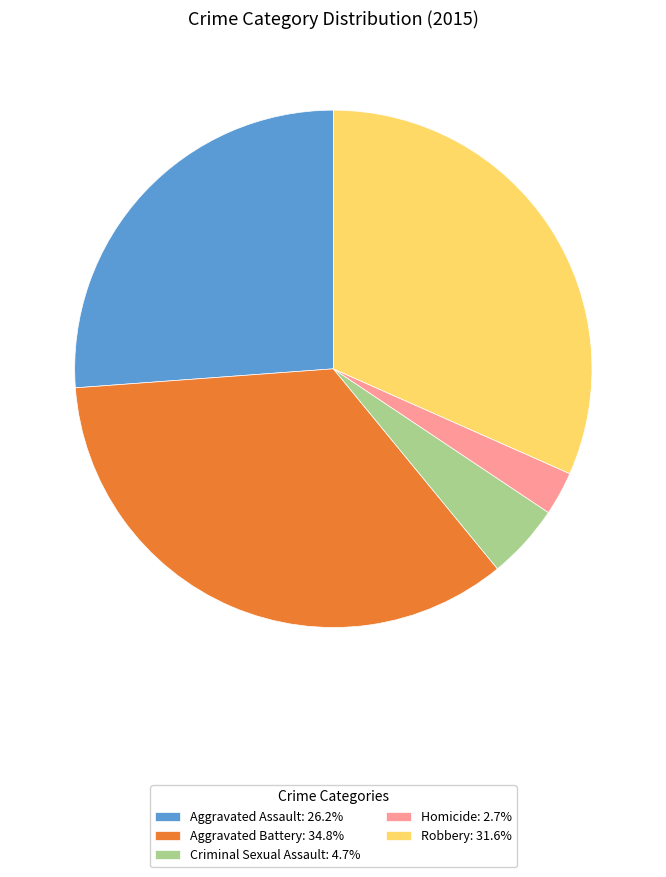

Approximately how many times larger is the value at Aggravated Assault: 26.2% compared to Homicide: 2.7%?

9.6